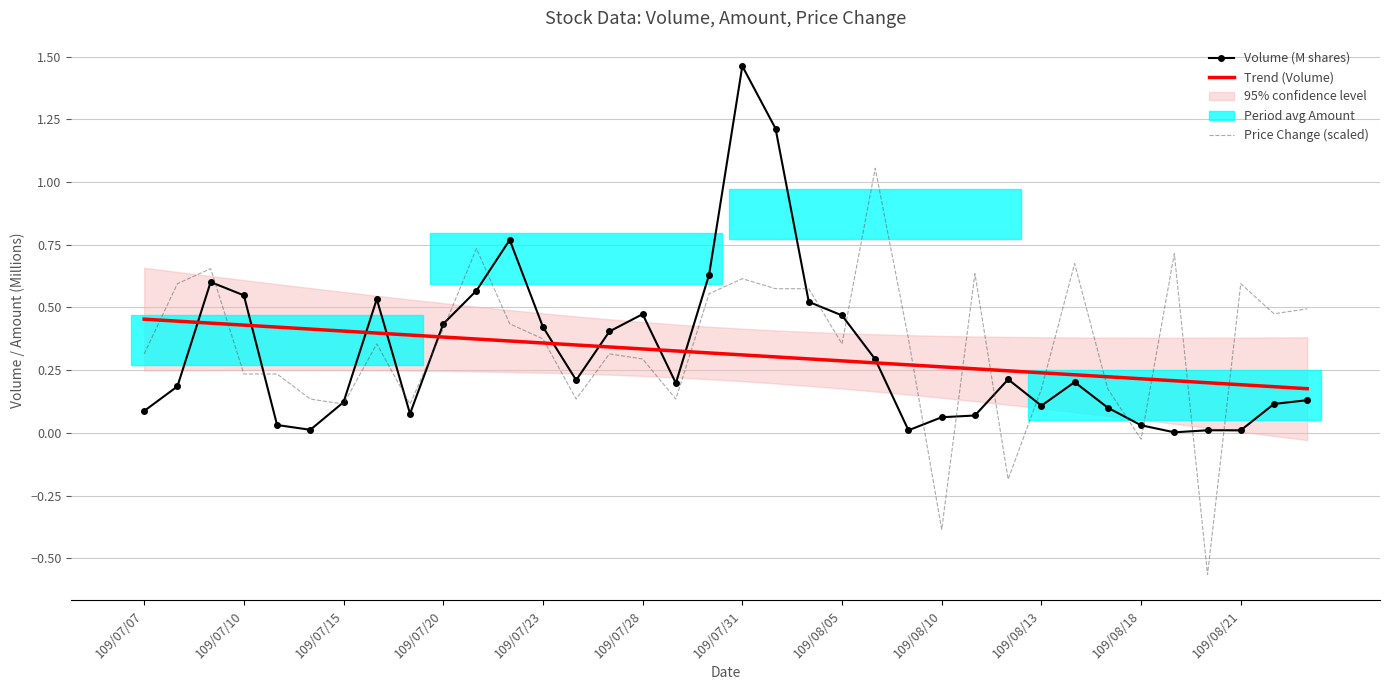

Is the value of Price Change (scaled) at 109/07/07 greater than the value of Trend (Volume) at 109/08/18?

Yes